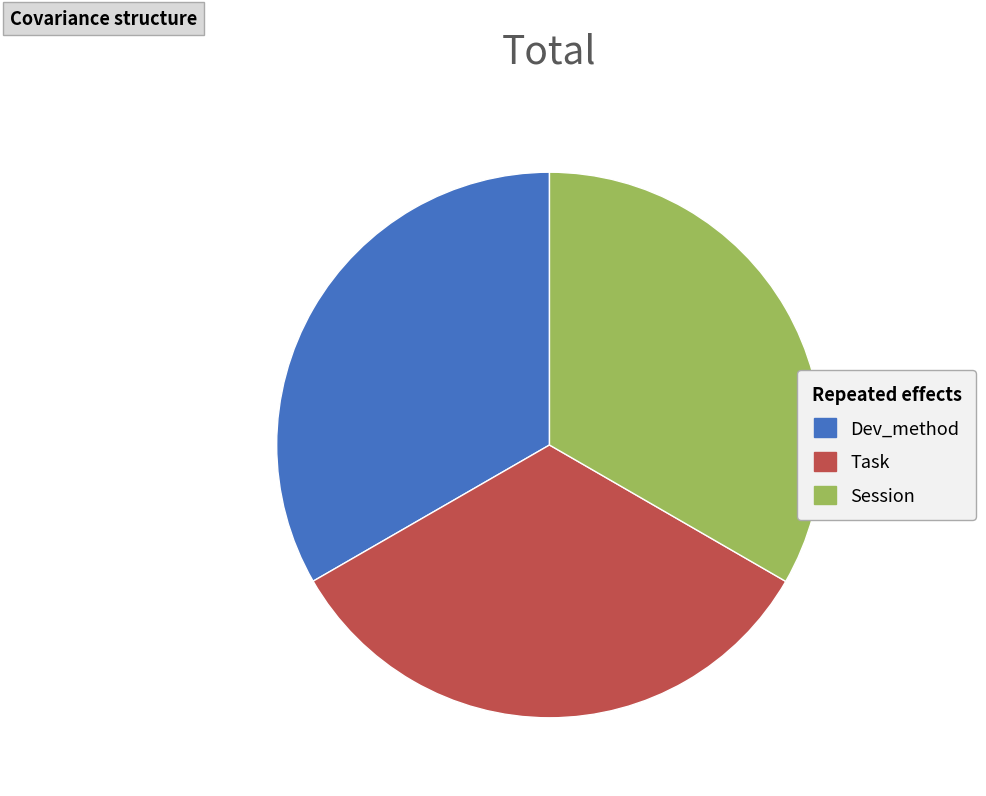

Is there a majority slice in this chart?

No